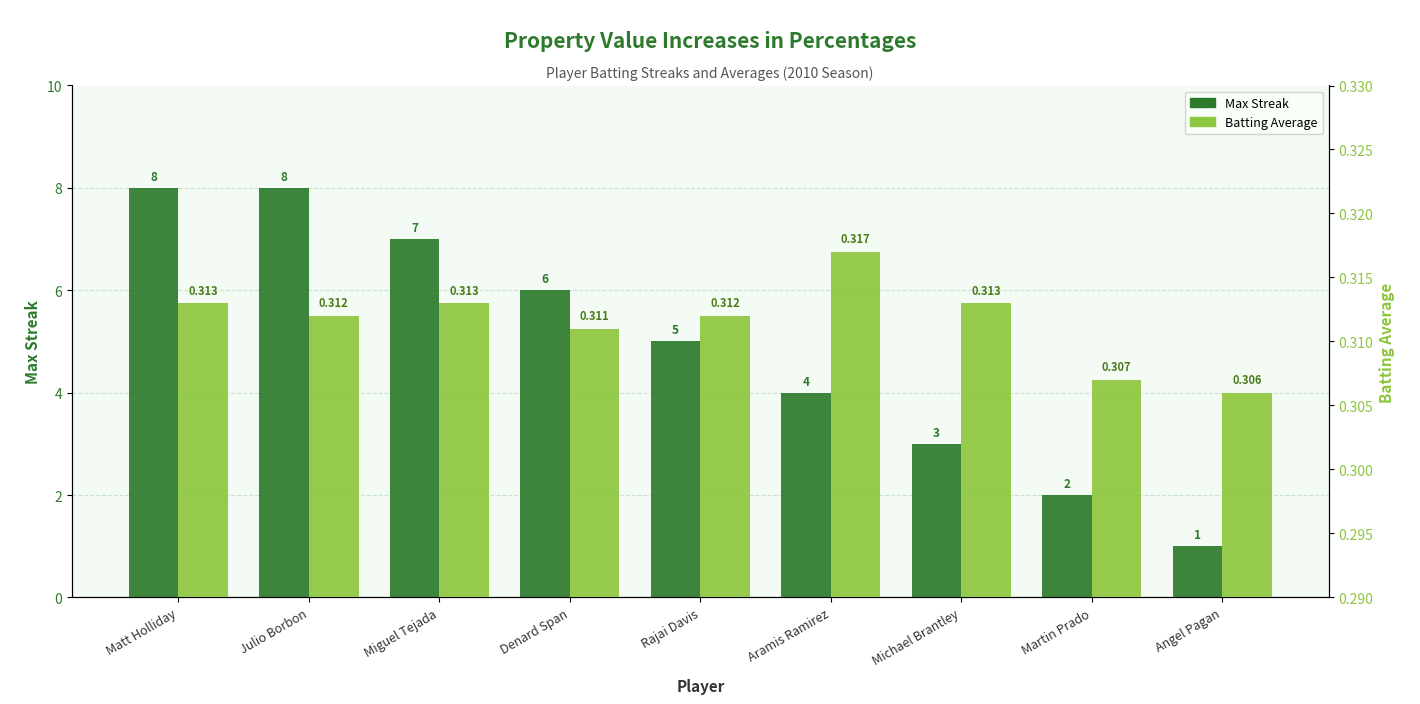

Rank the series by their average value, from lowest to highest.

Batting Average, Max Streak